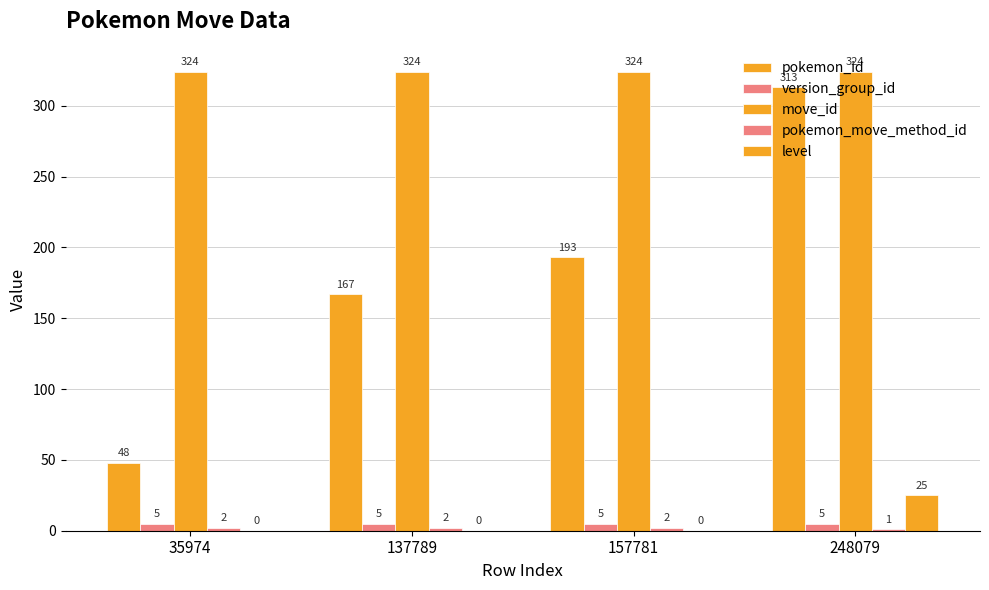

Reading right to left, transcribe all the data shown in this chart.

pokemon_id: 248079=313	157781=193	137789=167	35974=48
version_group_id: 248079=5	157781=5	137789=5	35974=5
move_id: 248079=324	157781=324	137789=324	35974=324
pokemon_move_method_id: 248079=1	157781=2	137789=2	35974=2
level: 248079=25	157781=0	137789=0	35974=0